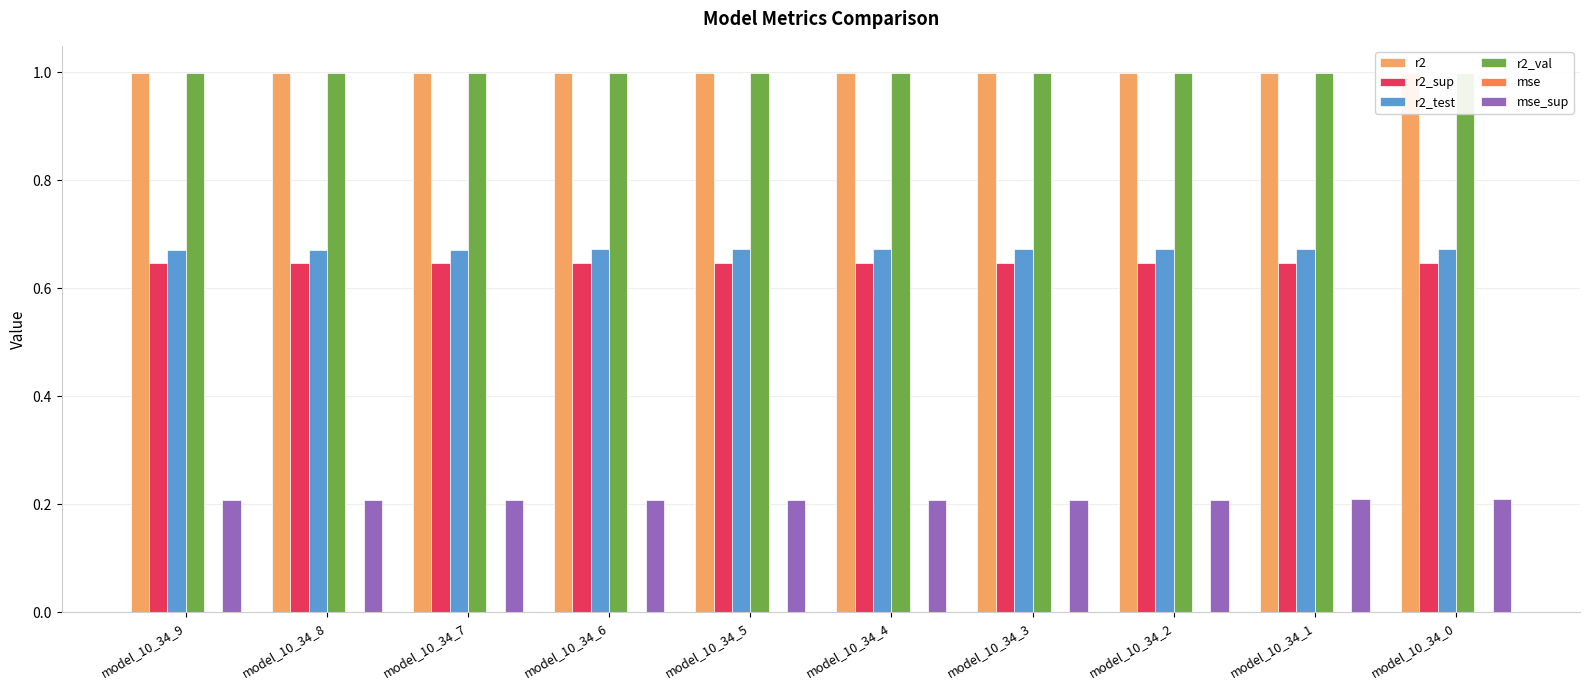

Does the chart contain stacked bars?

No